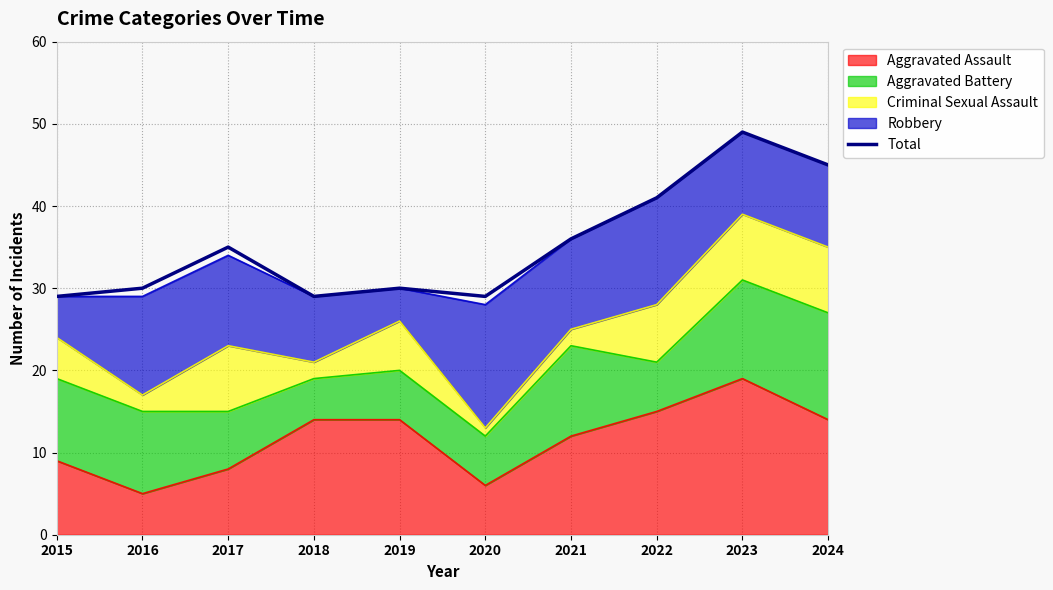

What is the value of the 9th point from the left?

49